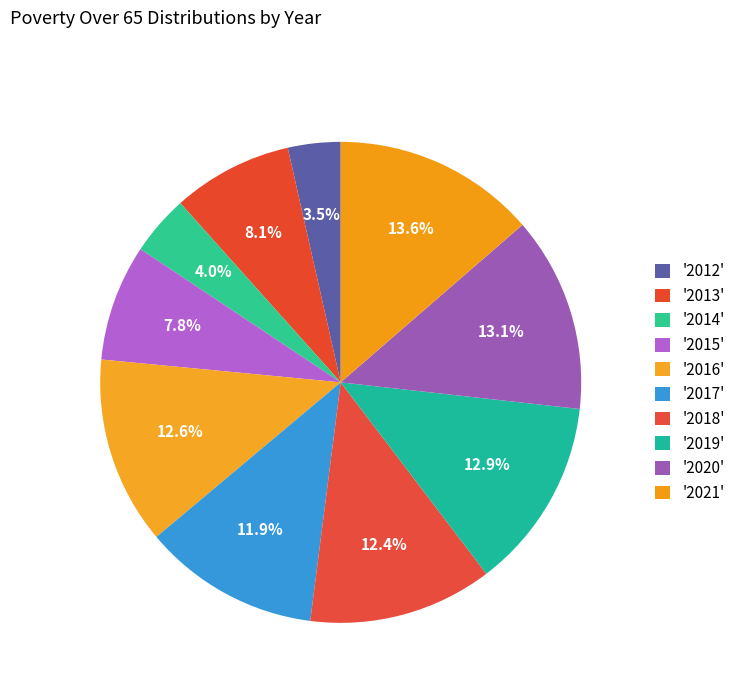

Rank the categories by value from lowest to highest.

2012, 2014, 2015, 2013, 2017, 2018, 2016, 2019, 2020, 2021